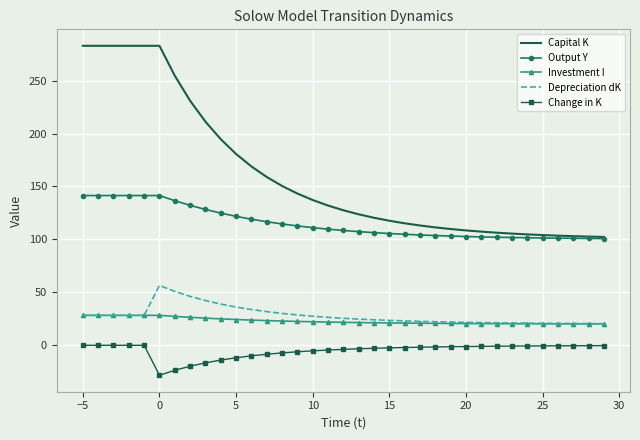

List the series in order of their peak value, lowest first.

Change in K, Investment I, Depreciation dK, Output Y, Capital K